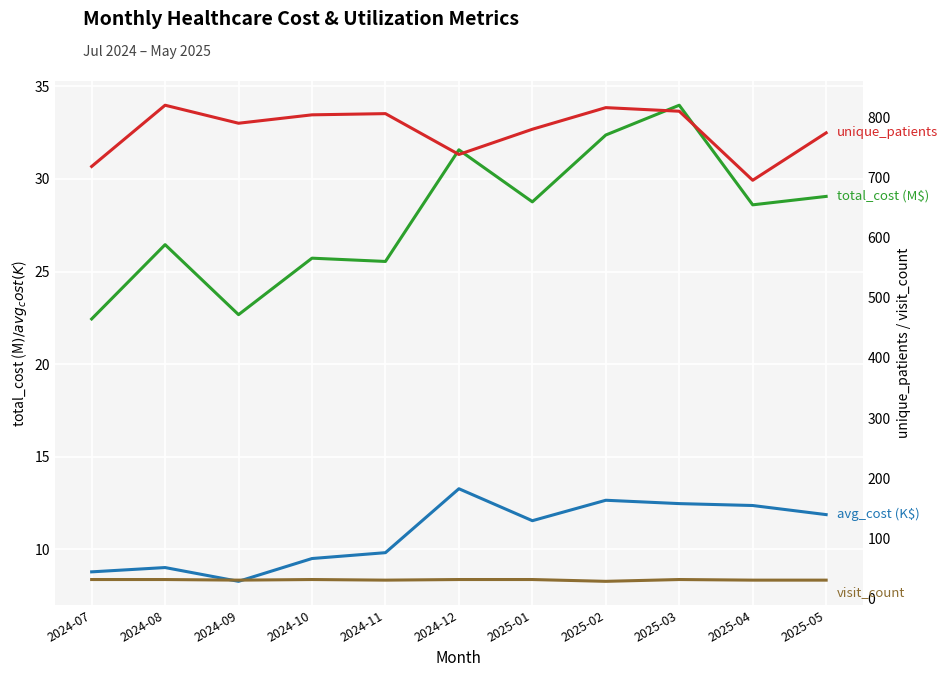

How many interior local peaks does the visit_count series have?

2